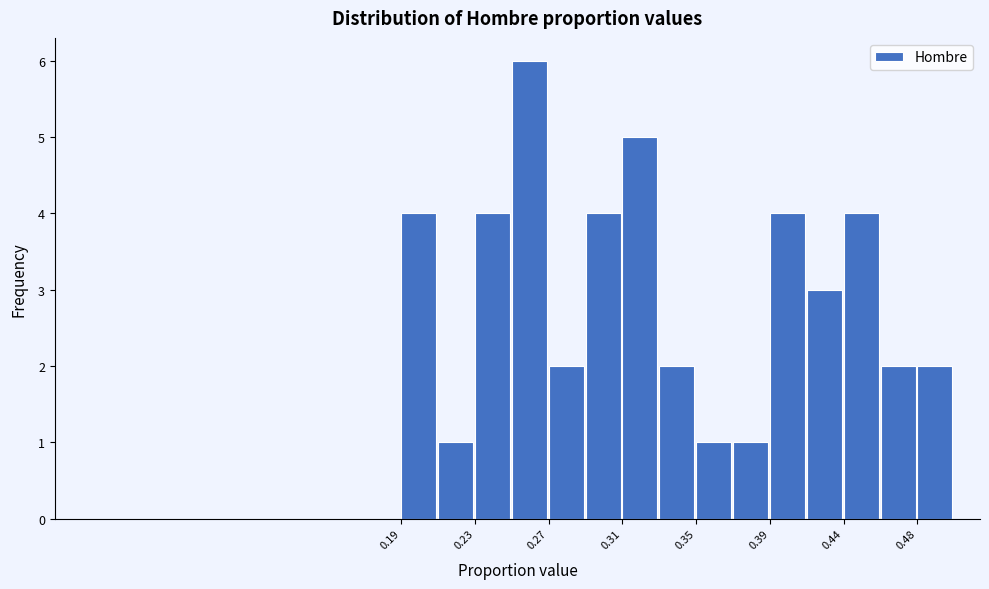

Reading left to right, list every bar in this chart as the range it spans on the x-axis followed by its height. Neither the bar edges nor the heights are printed on the chart, so give them approximately, as read against the axes.

0.190 to 0.210: 4
0.210 to 0.230: 1
0.230 to 0.250: 4
0.250 to 0.275: 6
0.275 to 0.295: 2
0.295 to 0.315: 4
0.315 to 0.335: 5
0.335 to 0.355: 2
0.355 to 0.375: 1
0.375 to 0.395: 1
0.395 to 0.415: 4
0.415 to 0.435: 3
0.435 to 0.455: 4
0.455 to 0.475: 2
0.475 to 0.495: 2